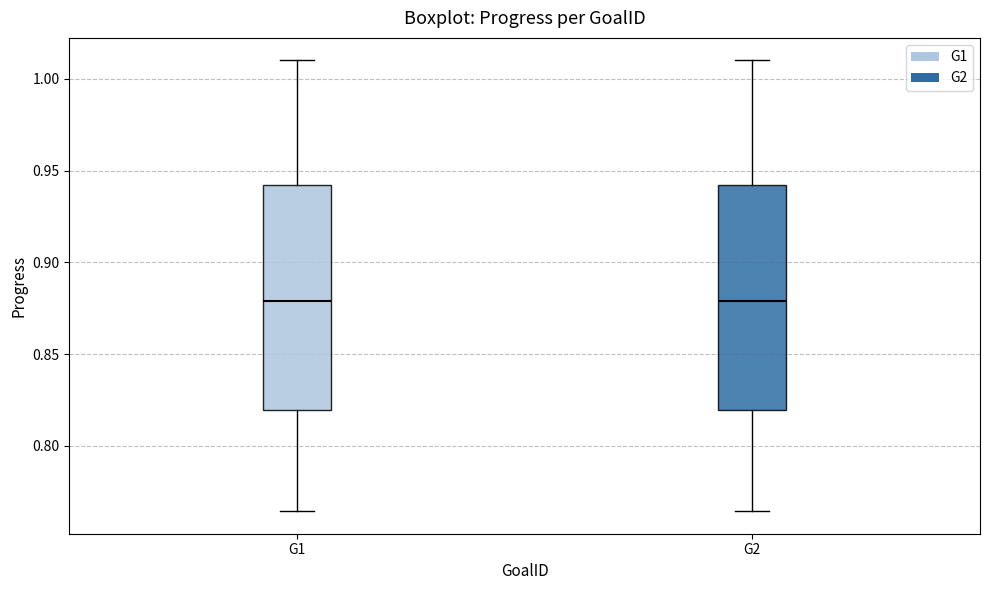

Where does the median line of the box for G1 sit on the y-axis? The values are not printed on the chart, so give them approximately, as read against the axis.

0.880